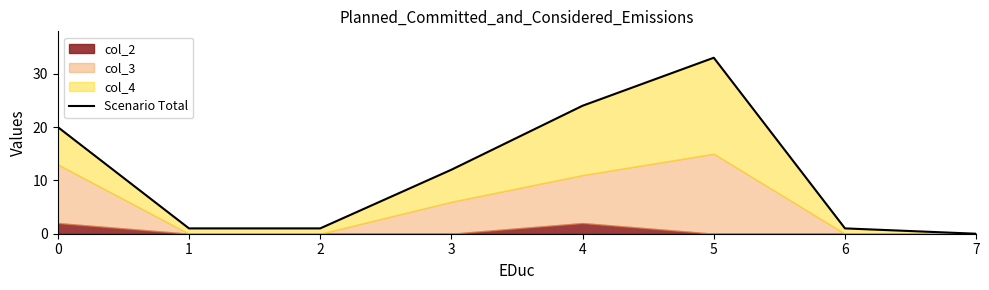

What is the change in value from 5 to 7?

-33